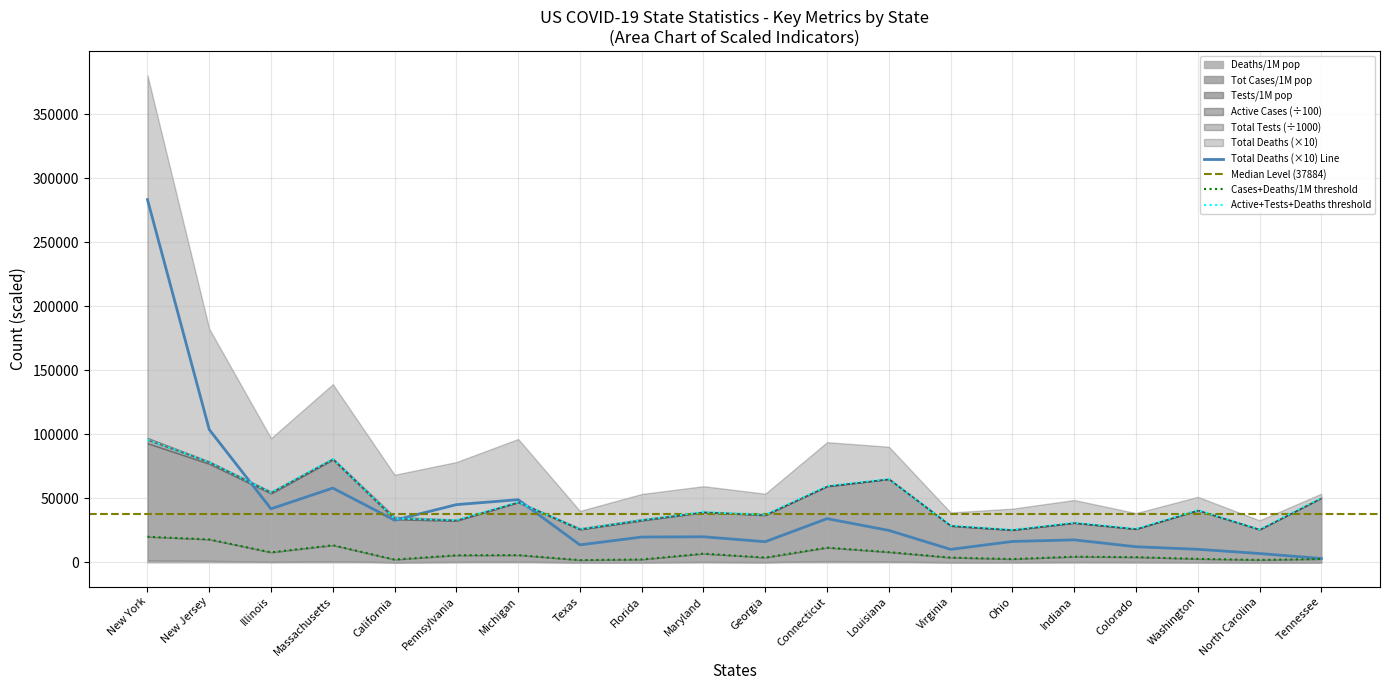

Which series has the largest range (max minus min)?

Total Deaths